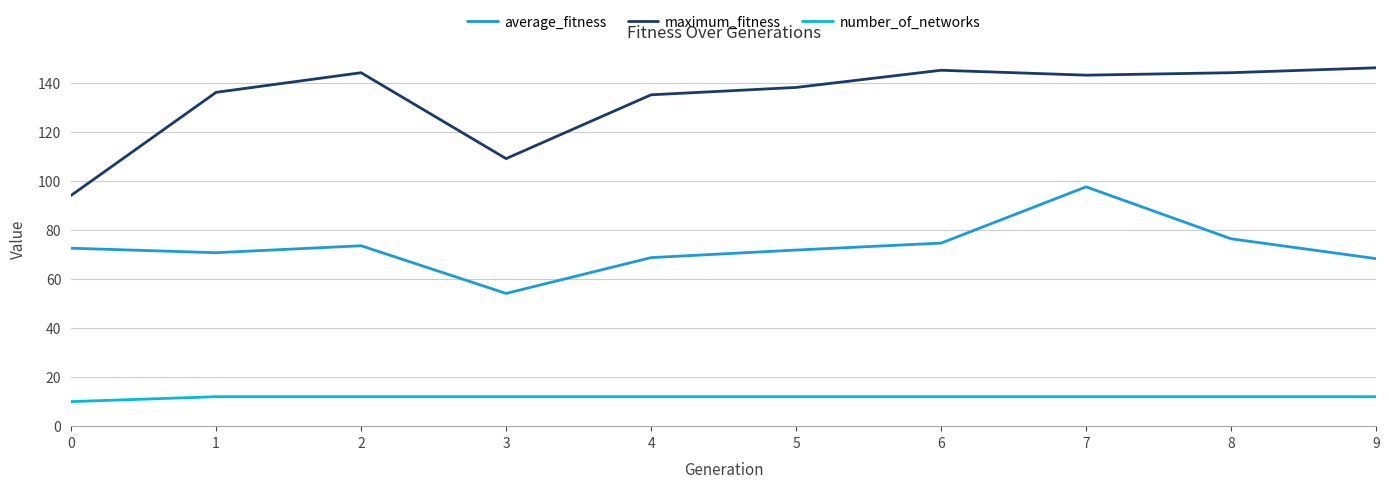

The value of average_fitness at 6 is 74.6. True or false?

True